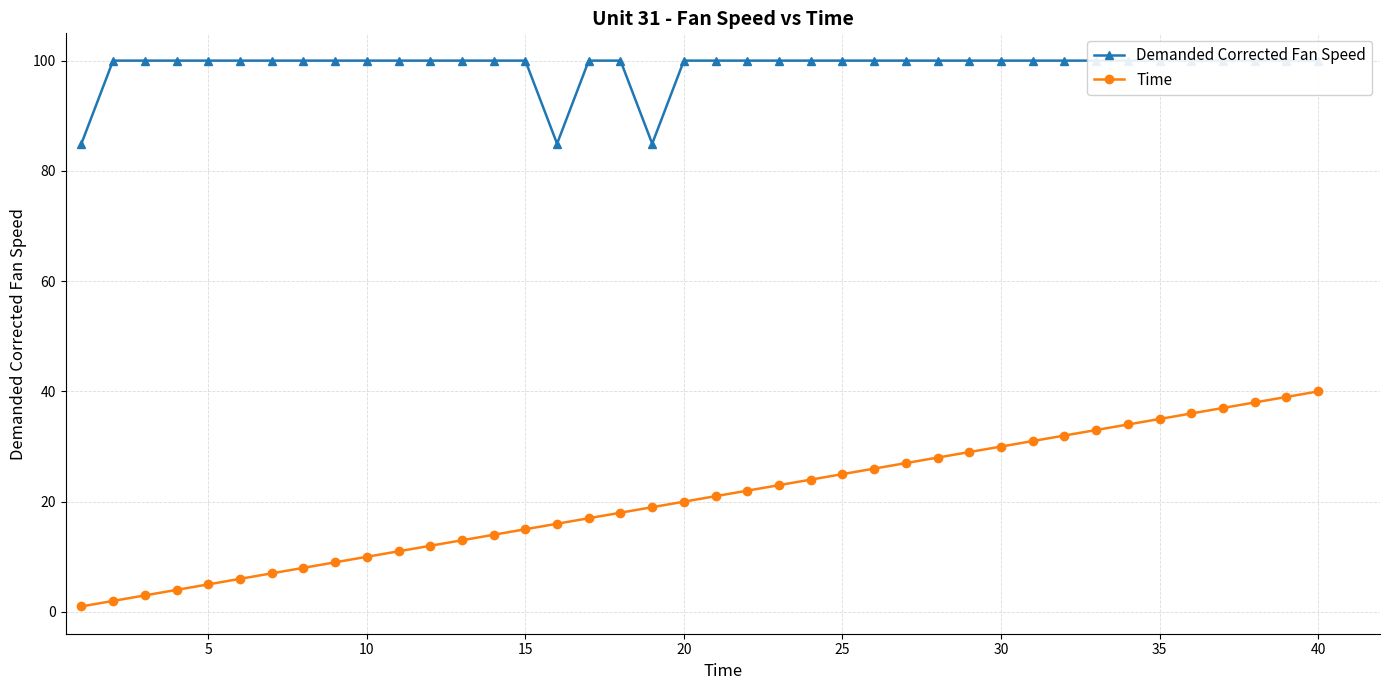

What is the difference between the second highest and minimum values in the Time series?

38